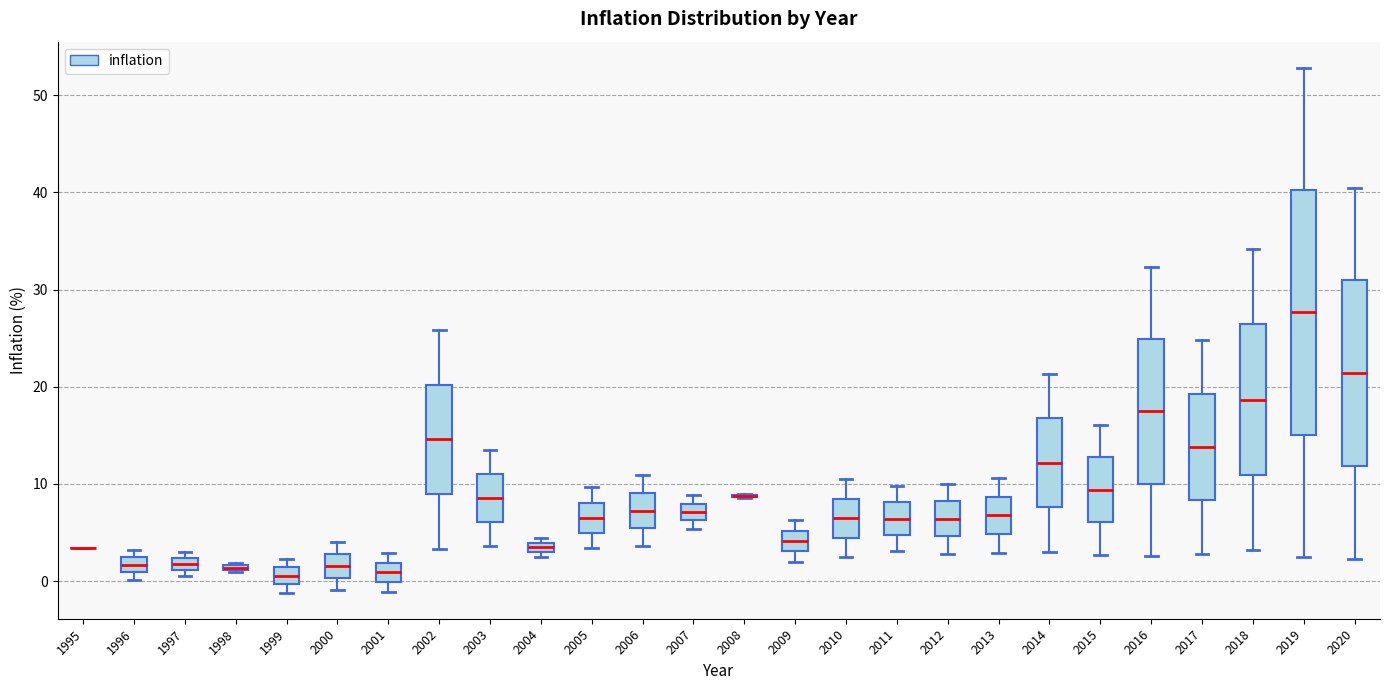

Where does the upper whisker of the box at x = 2014 end on the y-axis? The values are not printed on the chart, so give them approximately, as read against the axis.

21